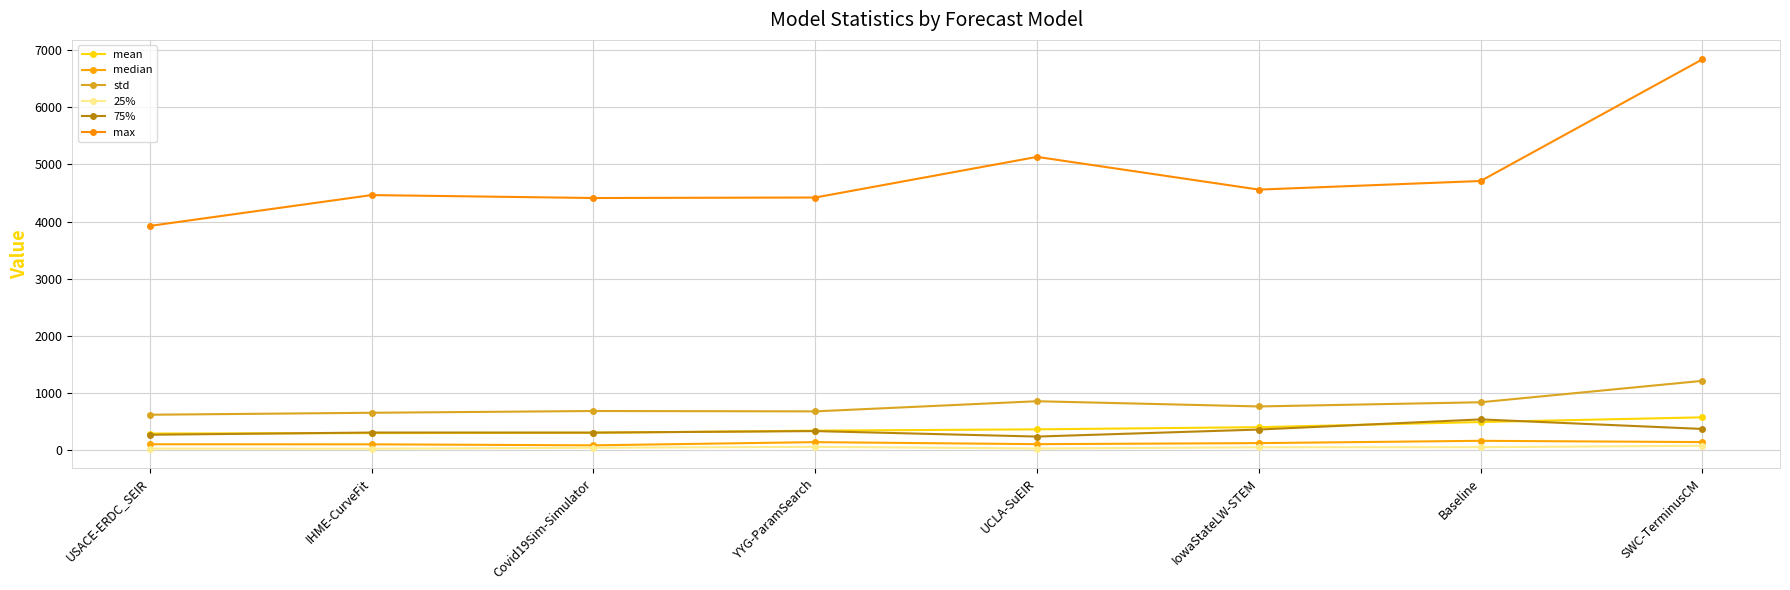

Where does the 75% series first go above 331?

YYG-ParamSearch